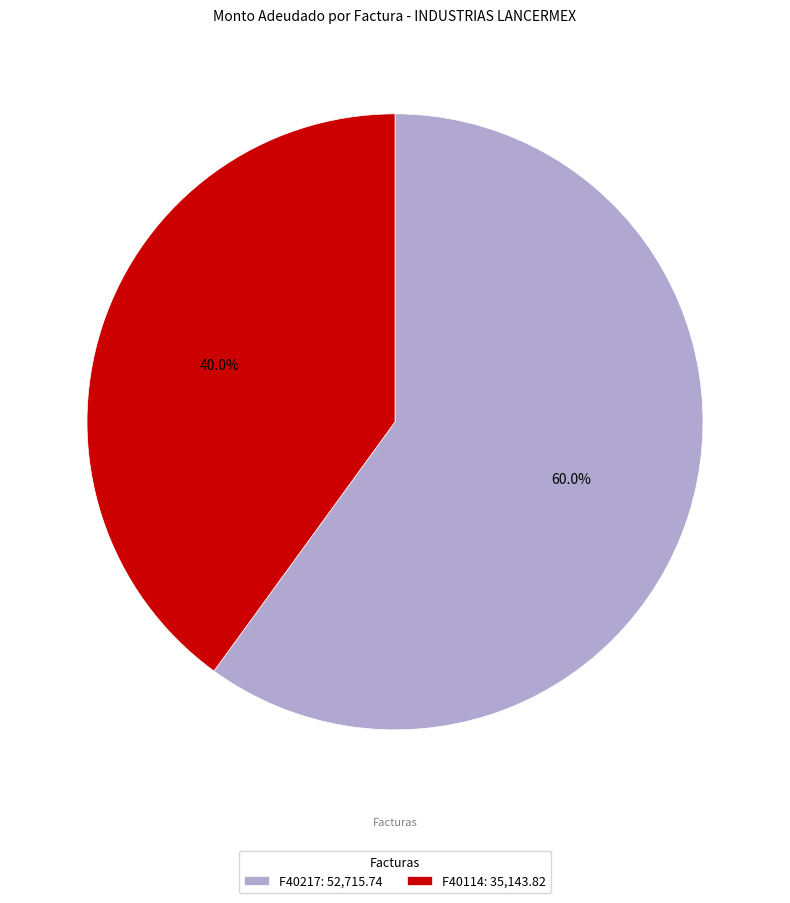

How many segments does this pie chart have?

2